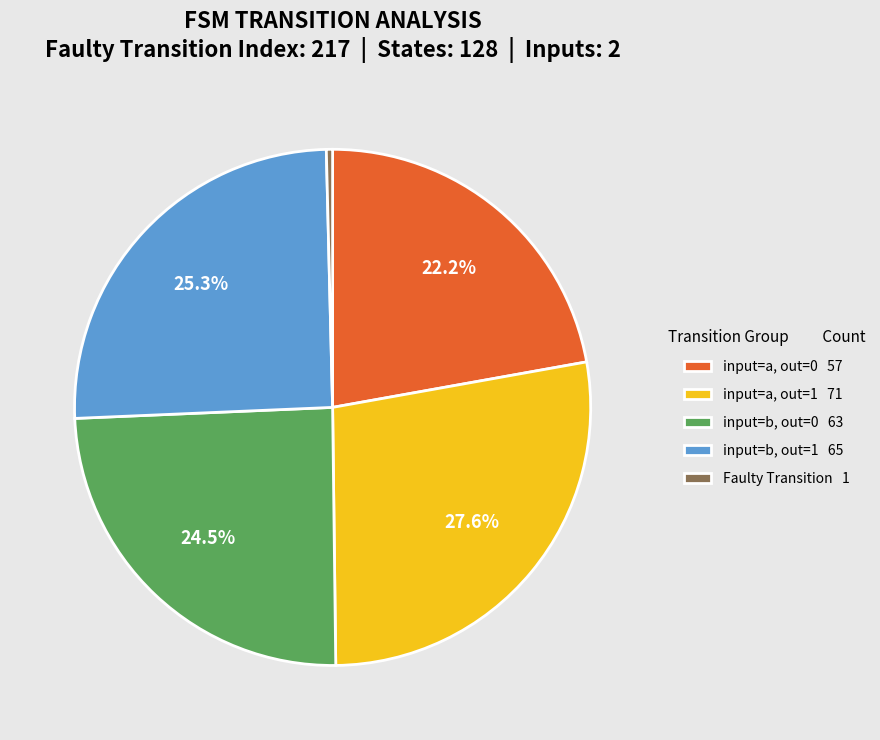

Which slice is the smallest?

Faulty Transition 1